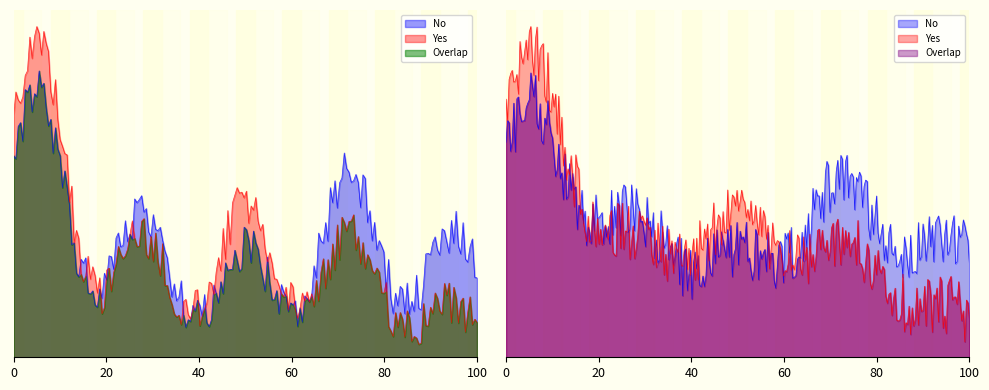

What is the total value across all series at 5-10 Miles?

192